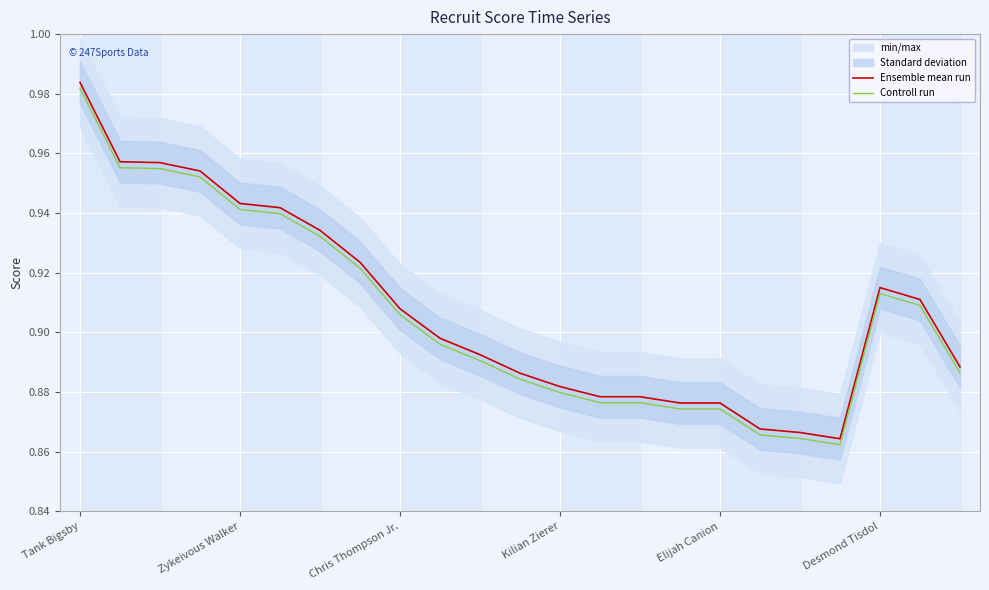

At how many categories does at least one series exceed 0?

23